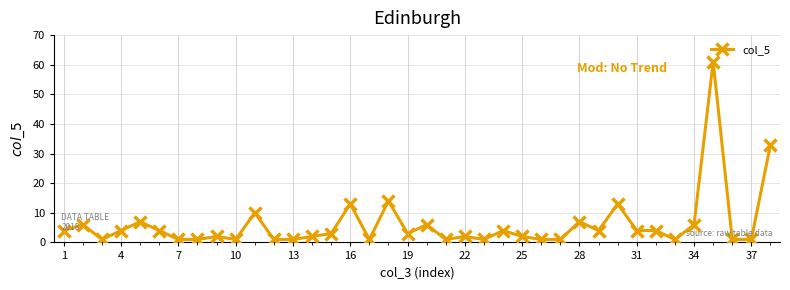

What is the difference between the maximum and second lowest values?

60